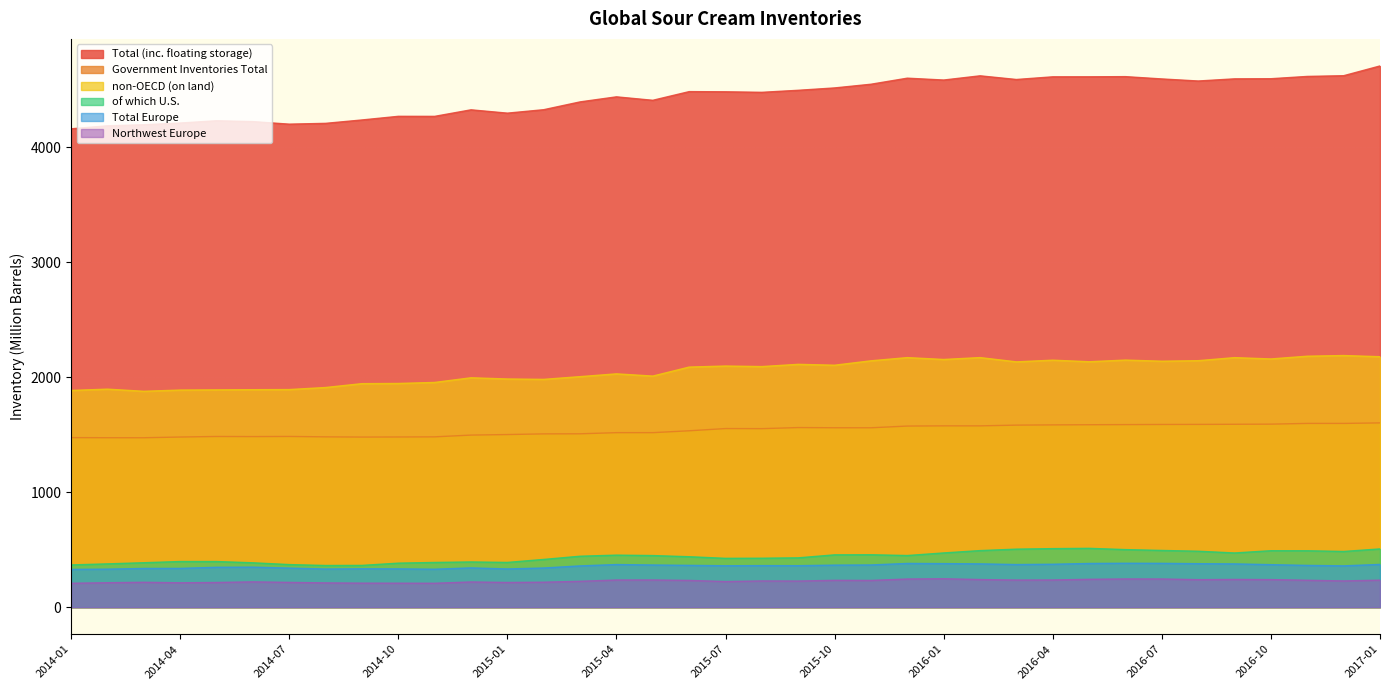

Reading left to right, what are all the values shown in this chart?

Total (inc. floating storage): 4162.2	4188.3	4197.5	4212.4	4232.2	4225.0	4202.8	4209.8	4239.2	4270.9	4270.6	4327.5	4298.6	4328.5	4396.5	4440.4	4410.4	4485.9	4484.4	4479.8	4497.4	4518.0	4550.1	4602.9	4586.7	4623.4	4591.4	4614.6	4614.8	4616.2	4596.2	4578.2	4597.0	4598.1	4618.1	4624.3	4709.2
Government Inventories Total: 1475.1	1474.3	1474.1	1480.4	1485.1	1484.2	1485.3	1481.9	1480.1	1480.8	1481.9	1497.2	1501.9	1507.8	1508.5	1518.3	1518.4	1534.7	1554.0	1553.2	1562.7	1561.0	1560.8	1575.8	1577.6	1577.5	1583.9	1586.0	1587.3	1588.4	1589.6	1590.2	1591.3	1592.5	1598.8	1598.7	1603.4
non-OECD (on land): 1885.6	1897.0	1878.3	1889.0	1890.7	1892.3	1893.4	1911.2	1944.8	1946.5	1955.3	1995.9	1985.4	1982.1	2005.8	2030.1	2010.7	2089.0	2098.1	2093.4	2112.9	2105.2	2143.6	2171.4	2155.2	2171.6	2134.5	2149.1	2135.5	2149.9	2140.1	2144.7	2171.3	2159.8	2183.6	2189.5	2179.3
of which U.S.: 367.4	376.6	386.7	397.1	397.0	386.0	370.5	362.5	363.3	383.0	389.0	393.3	389.2	415.3	443.2	452.7	449.0	438.8	424.8	425.9	429.1	455.2	456.0	449.2	471.8	492.2	504.8	509.3	511.9	500.9	493.5	486.7	471.5	491.2	490.7	484.6	506.8
Total Europe: 328.8	330.8	336.8	337.3	347.0	348.3	340.0	331.9	333.9	333.2	330.3	341.6	332.5	340.7	359.1	370.8	366.8	363.7	360.3	361.5	360.9	365.8	367.1	380.5	379.0	376.7	370.8	373.4	380.2	382.0	381.3	378.3	376.4	369.8	363.3	359.4	372.0
Northwest Europe: 207.8	212.6	216.4	212.0	214.7	220.0	215.5	211.1	208.9	208.6	207.9	219.2	214.8	217.1	225.0	236.1	236.4	232.7	222.8	228.1	227.1	233.6	232.5	244.7	247.1	240.3	235.8	236.4	242.3	245.3	245.0	239.3	241.2	239.8	234.0	228.2	235.1